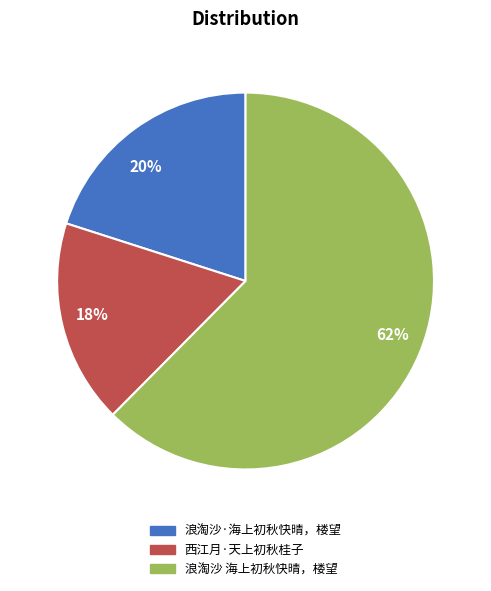

Which slice represents more than half of the pie?

浪淘沙 海上初秋快晴，楼望